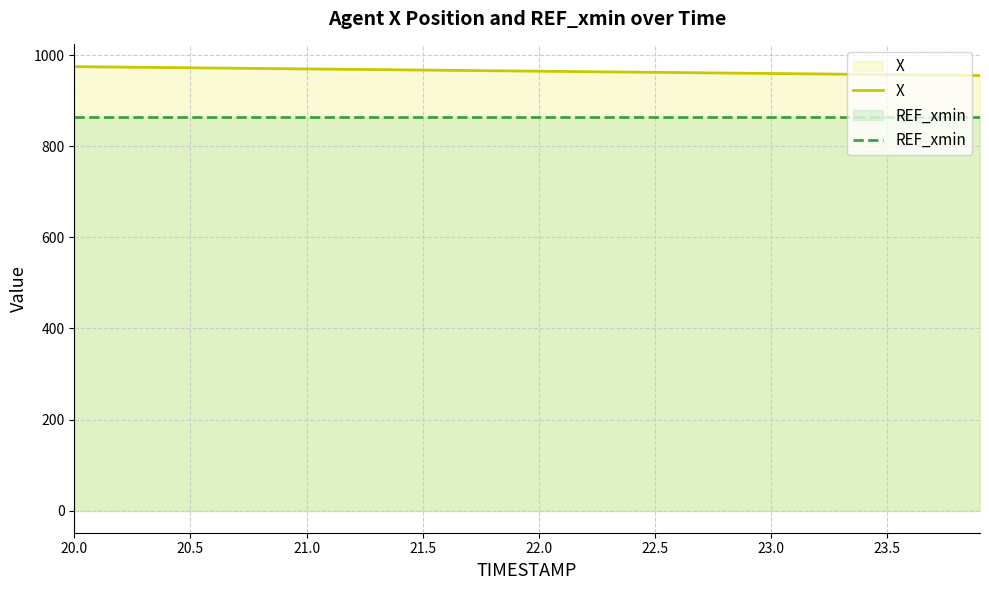

Rank the series by their maximum value, from highest to lowest.

X, REF_xmin